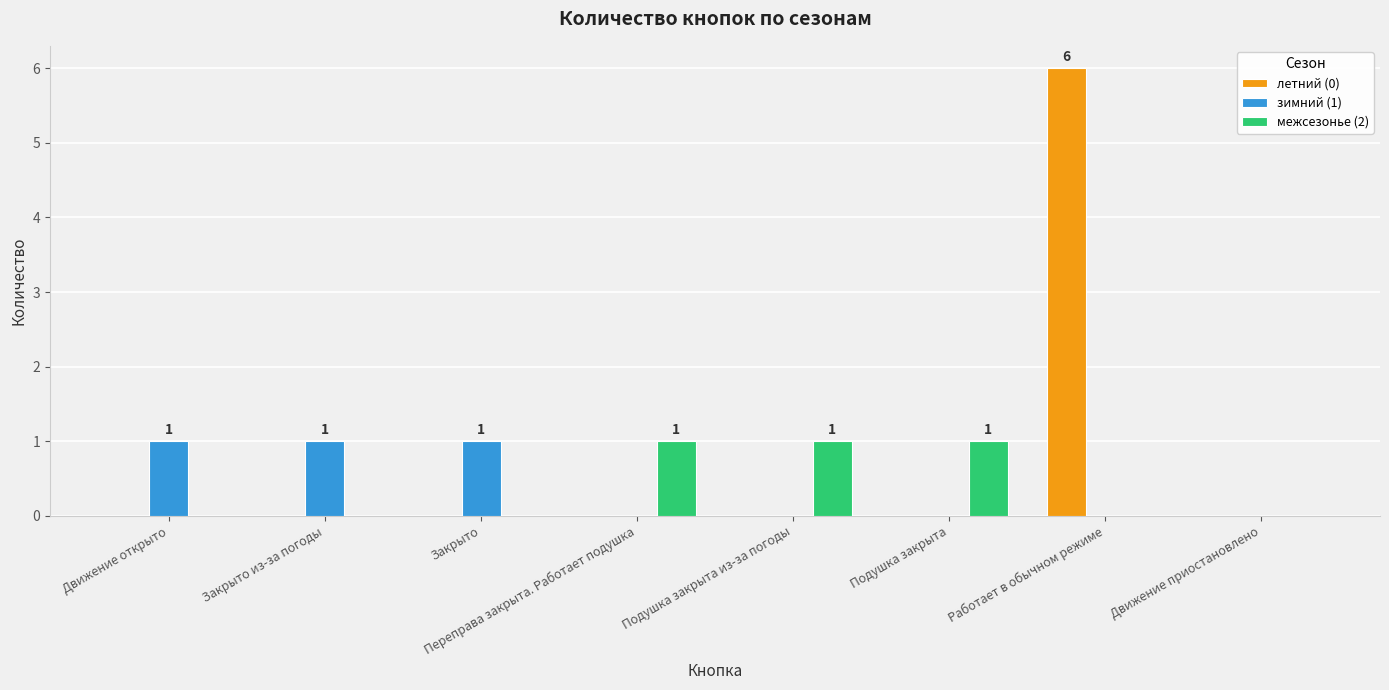

Which series has the largest total across all categories?

летний (0)